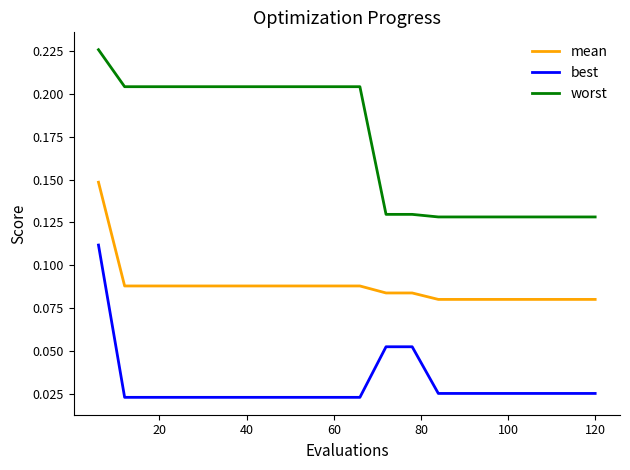

List the series in order of their peak value, highest first.

worst, mean, best